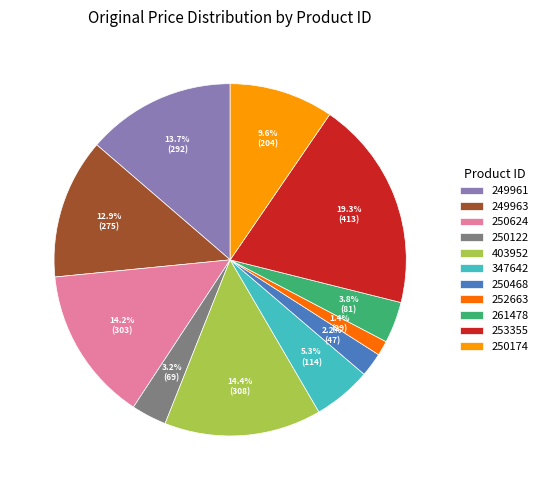

Is it true that 250624 is 1% of the pie?

False